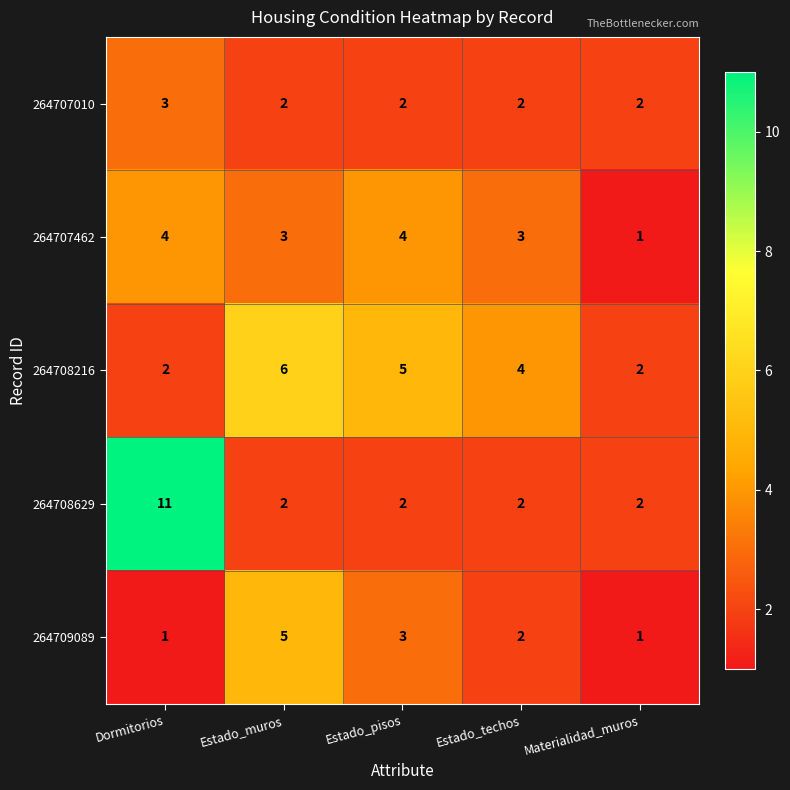

Which series has the largest range (max minus min)?

264708629